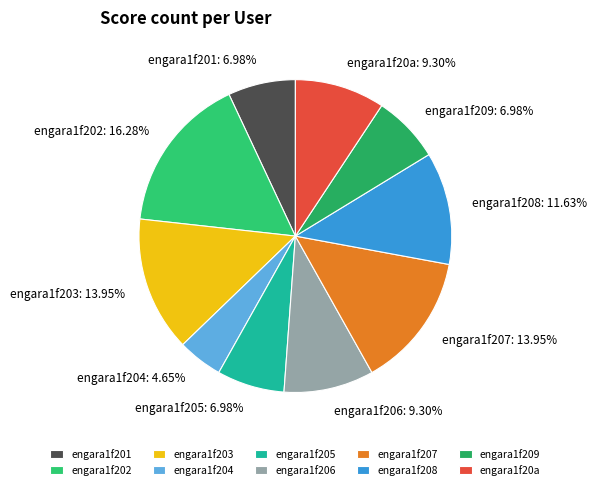

What is the total percentage of engara1f203 and engara1f207?

27.9%